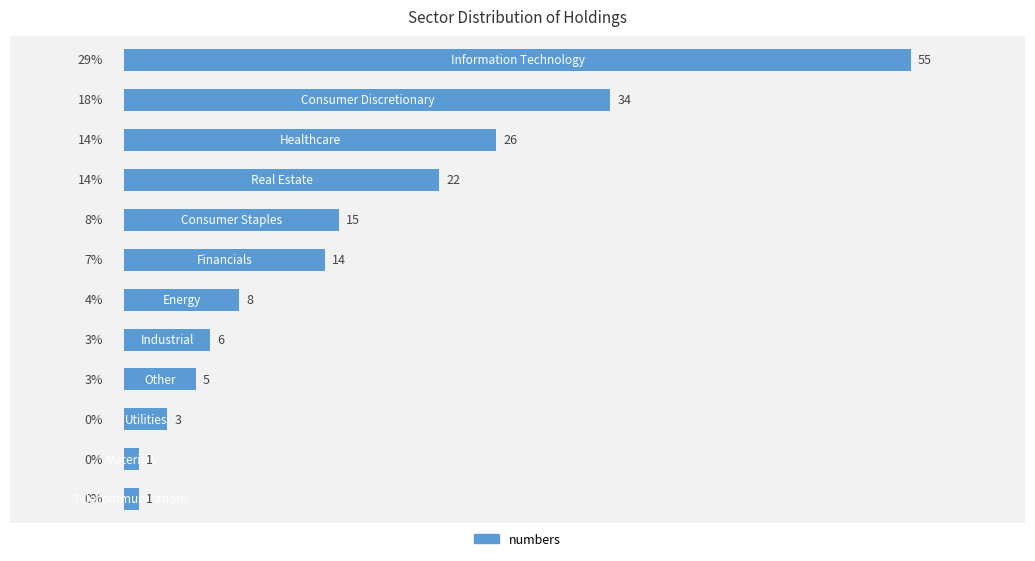

What is the difference between the maximum and minimum values?

54